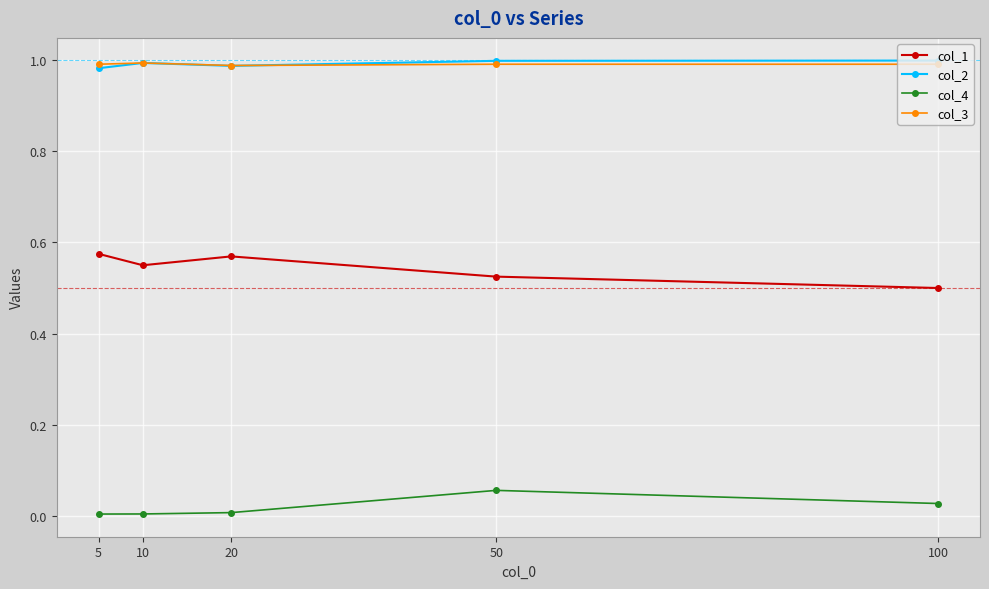

At which label does col_4 reach its peak?

50